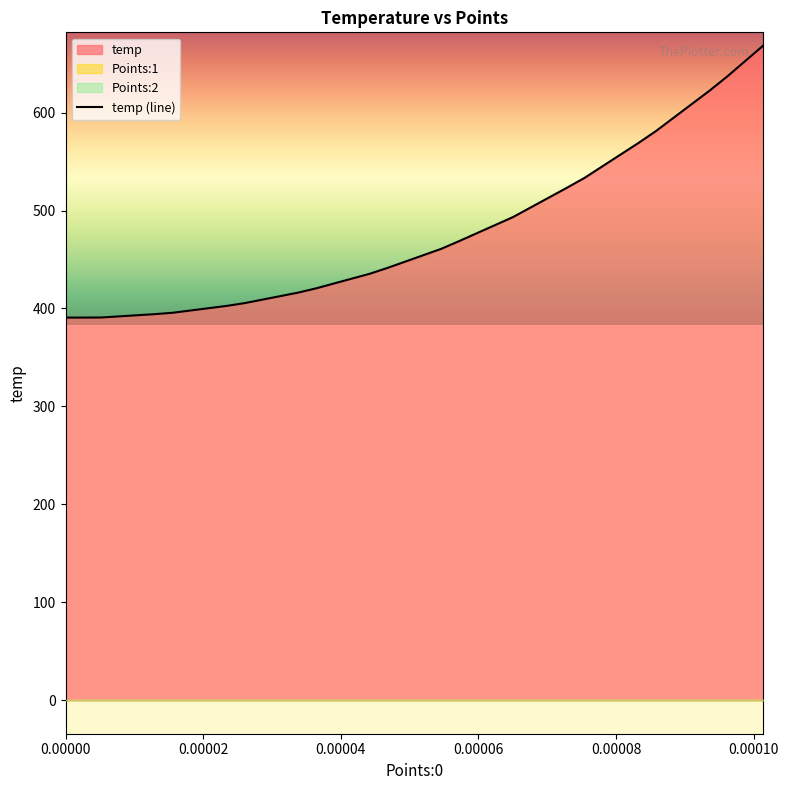

What is the minimum value shown in the chart?

390.7